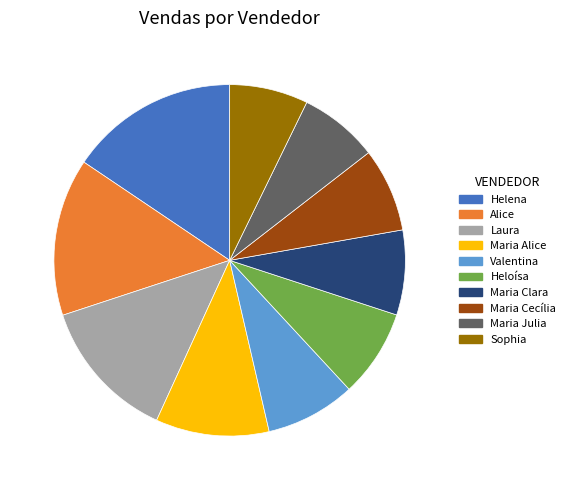

Which slice is the largest?

Helena